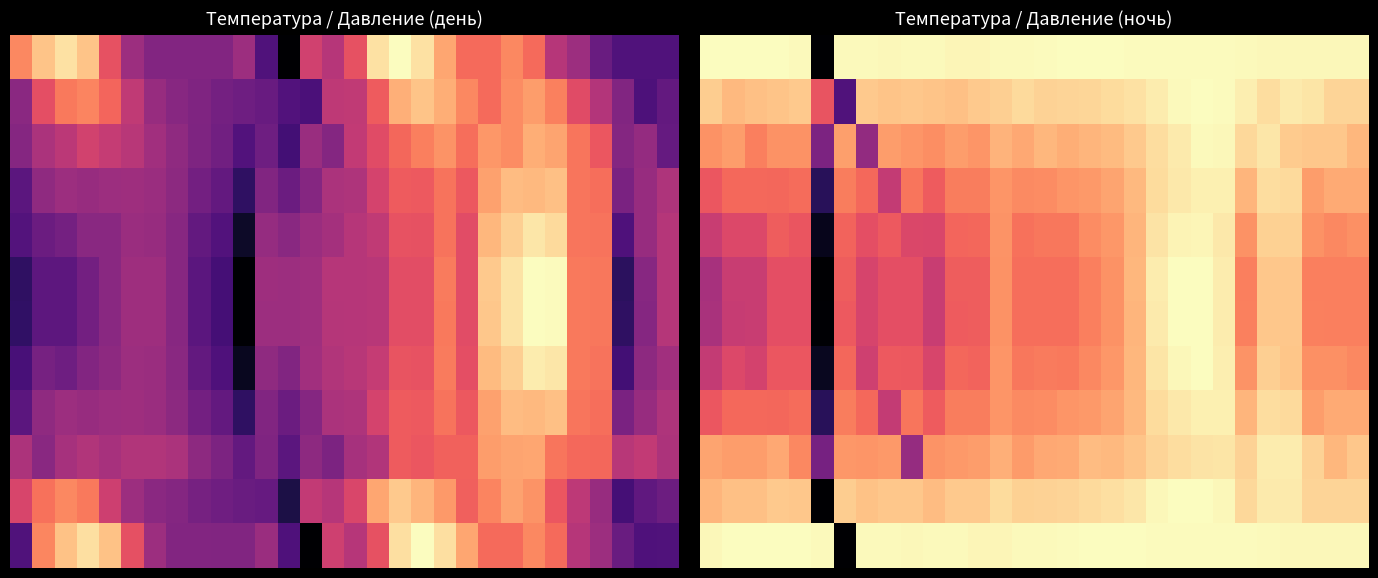

At which category is the sum across all series the highest?

22